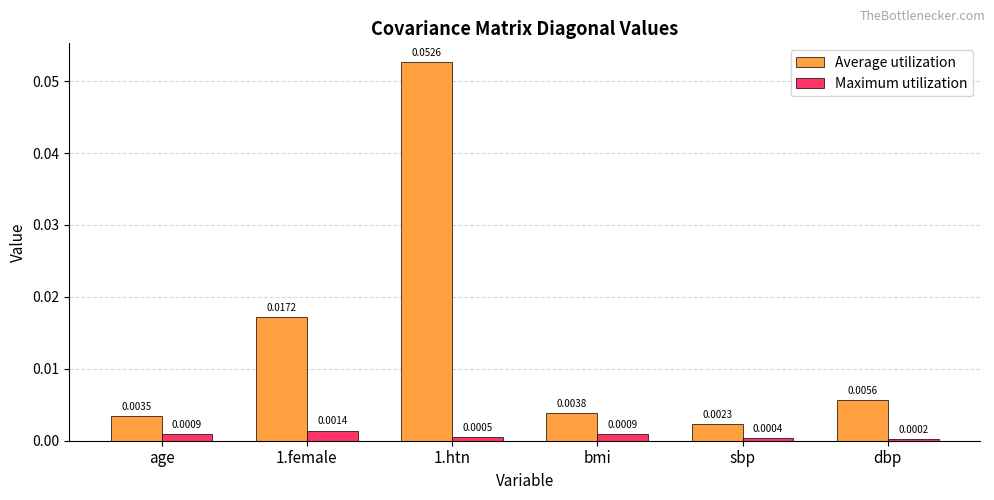

Rank the series at 1.female from highest to lowest value.

Average utilization, Maximum utilization